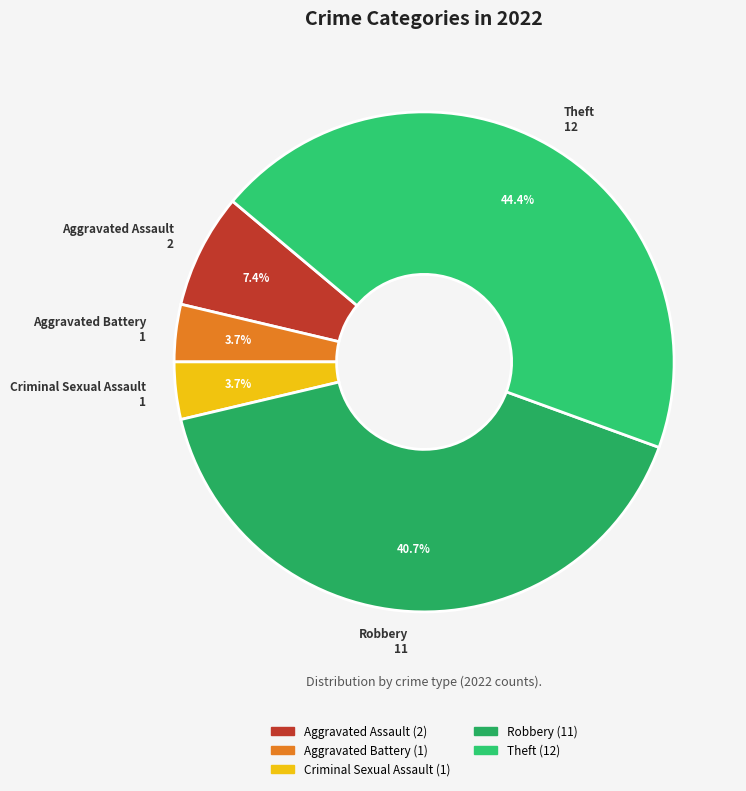

Is Theft the majority of the pie?

No